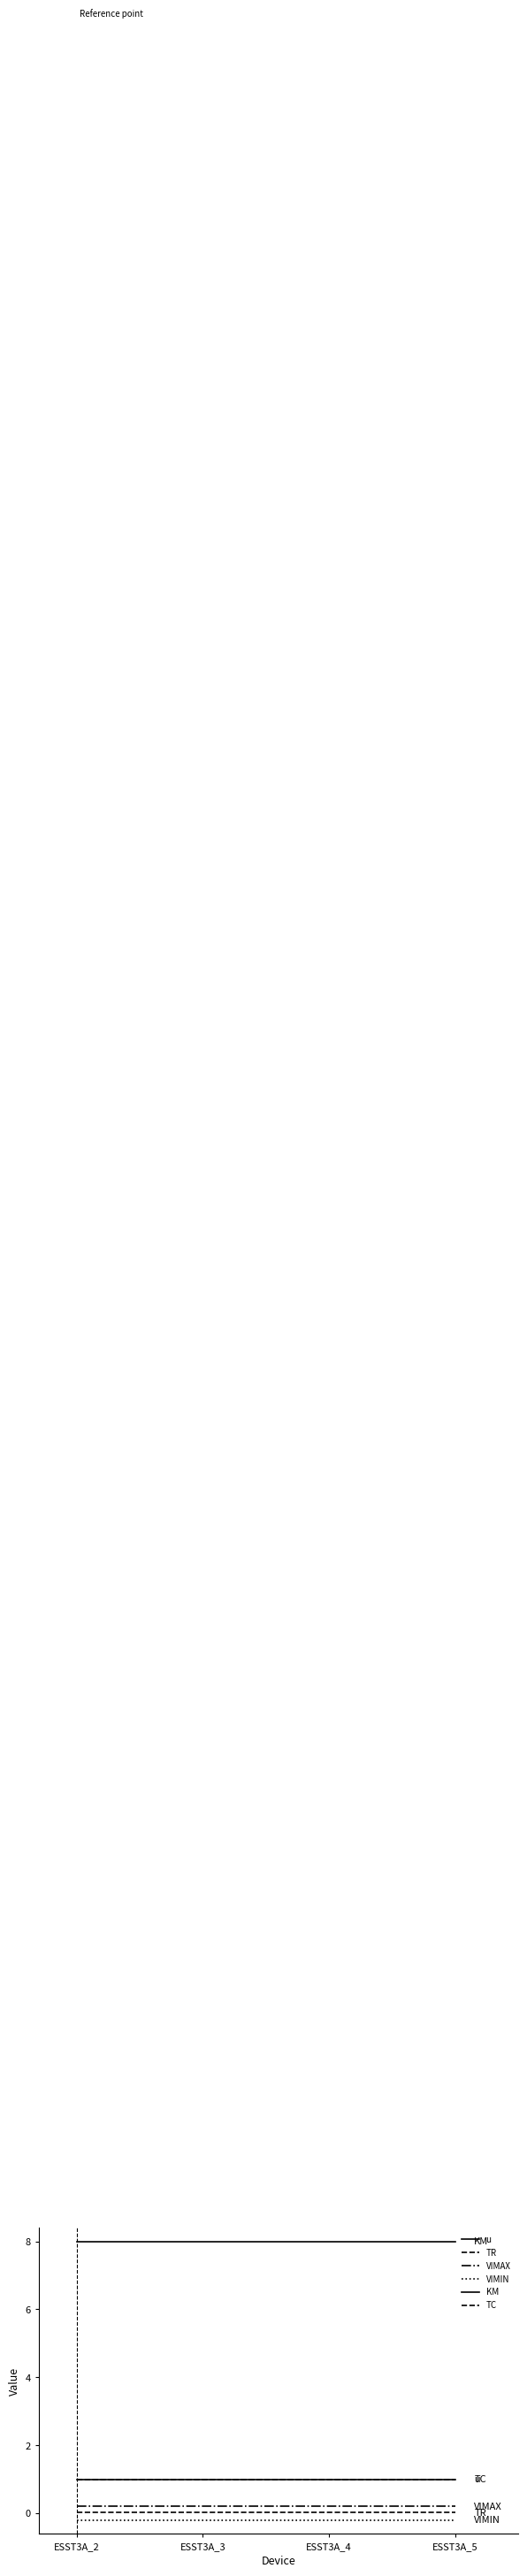

Is this an area chart (filled region under the line)?

No